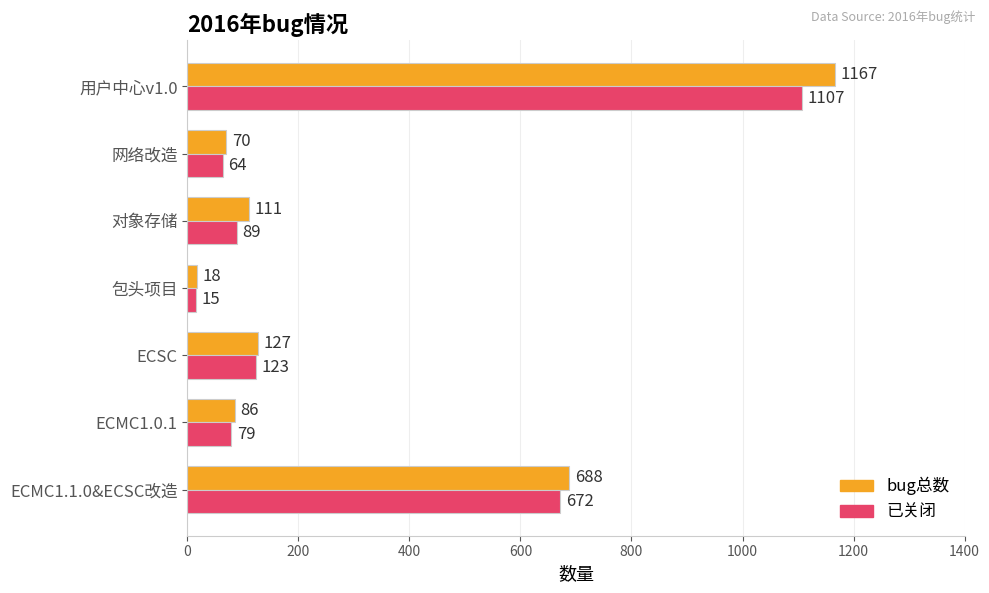

Rank the series by their maximum value, from lowest to highest.

已关闭, bug总数